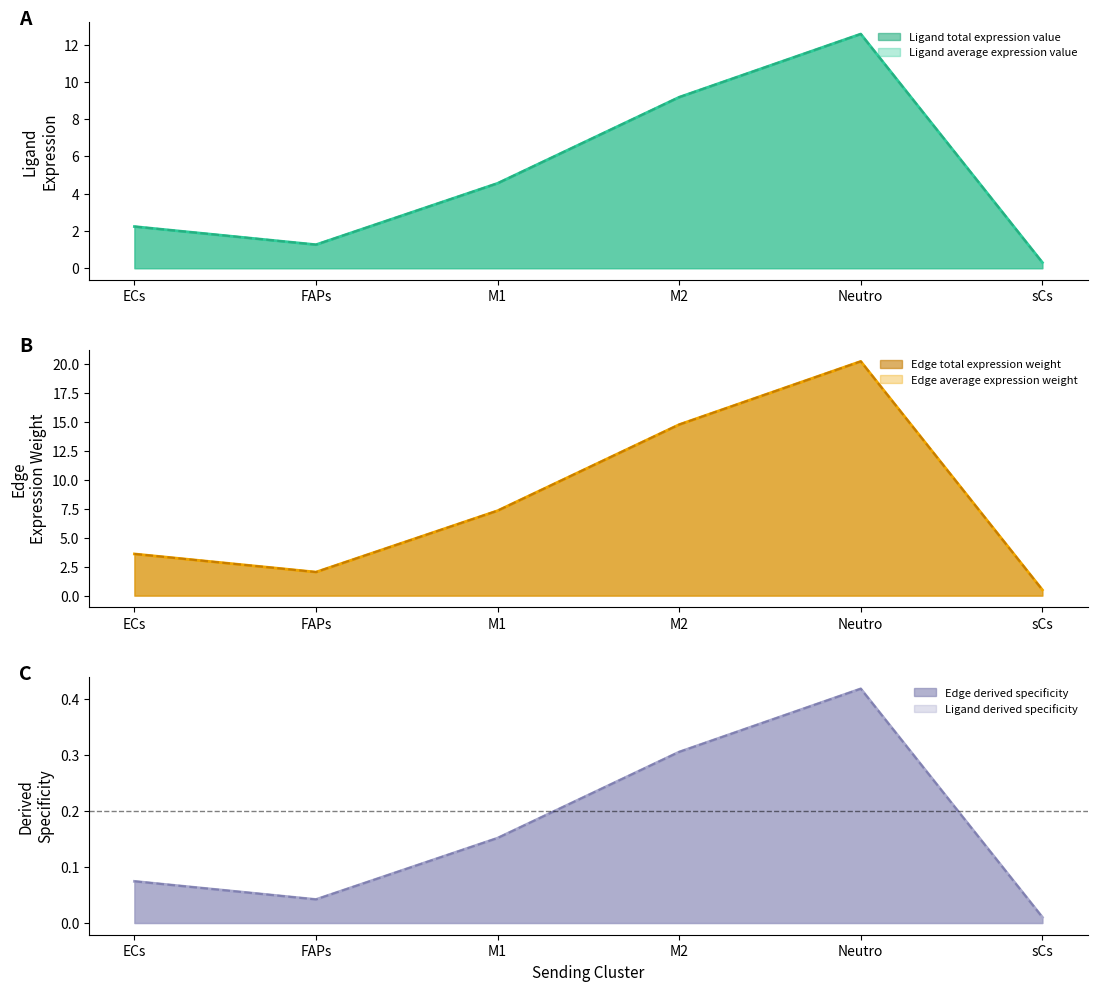

What is the difference between the maximum and minimum values in the Ligand total expression value series?

12.3